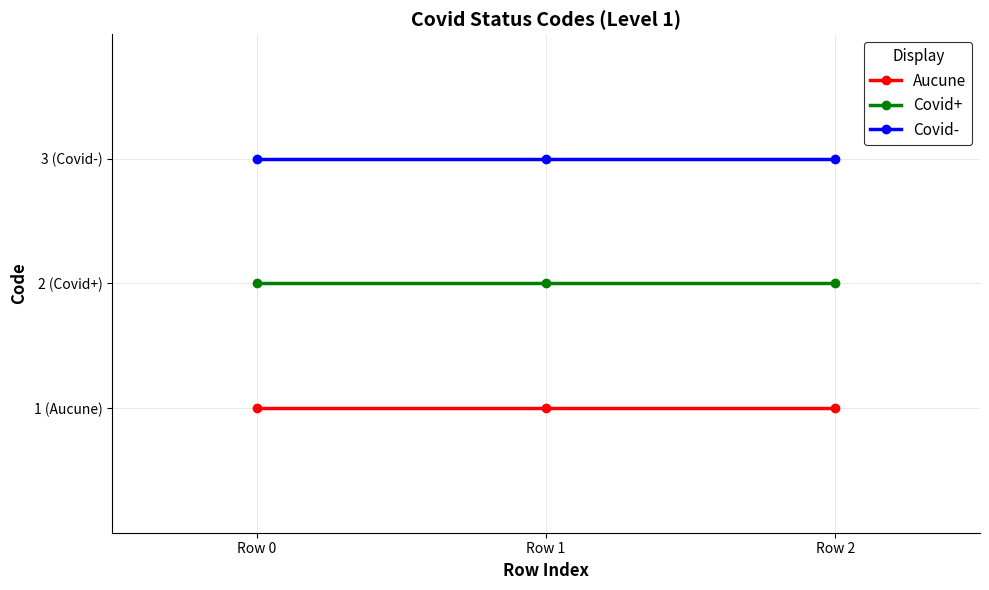

What are all the series names shown in the legend?

Aucune, Covid+, Covid-